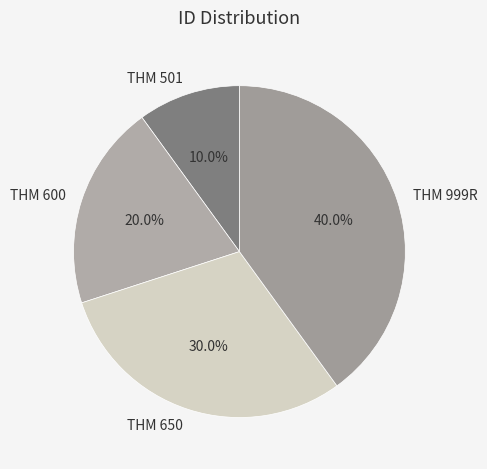

How many segments does this pie chart have?

4